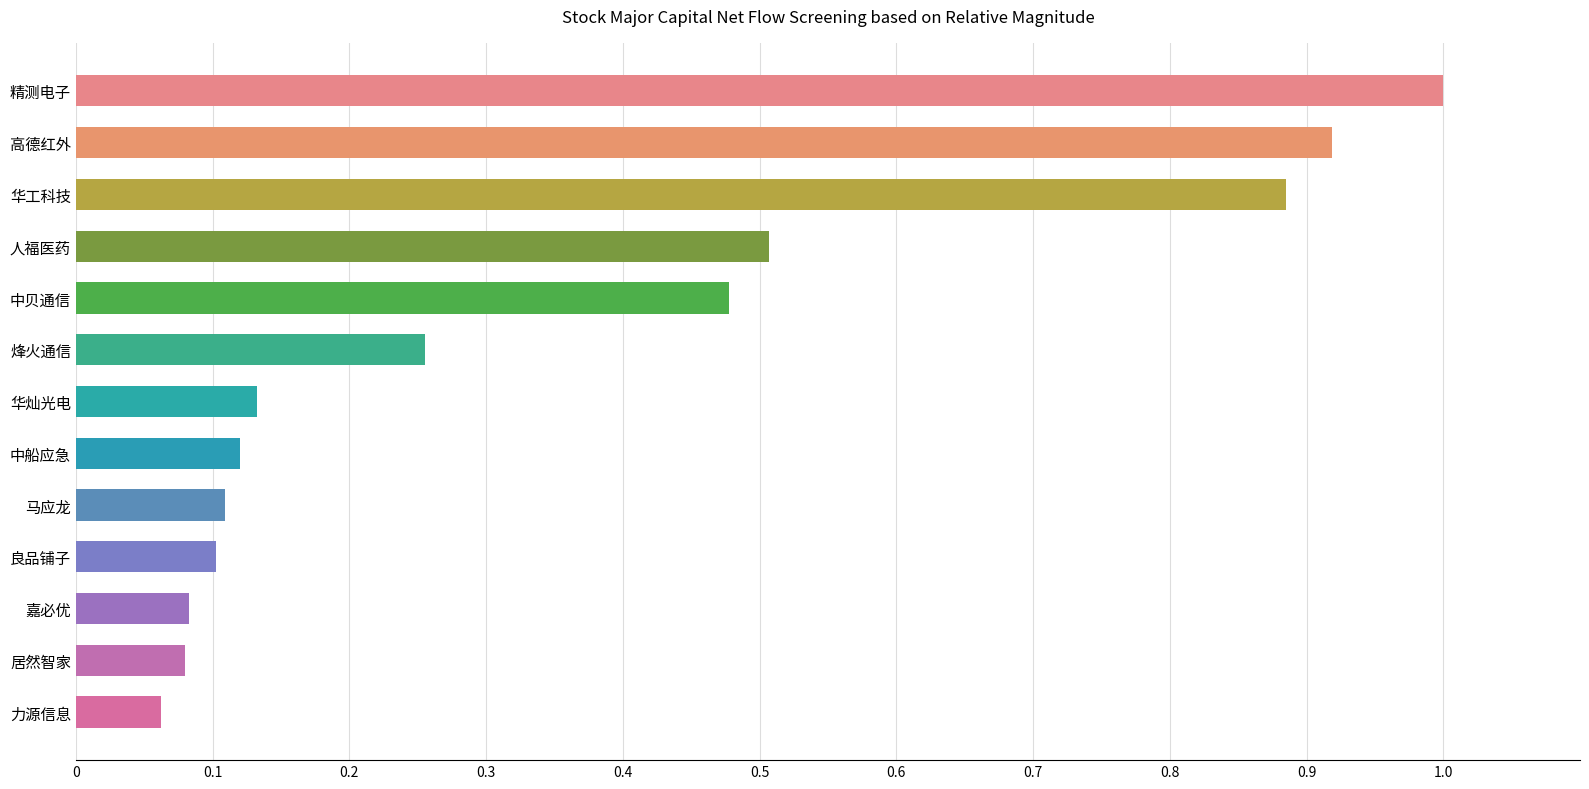

Which has a higher value, 中贝通信 or 精测电子?

精测电子